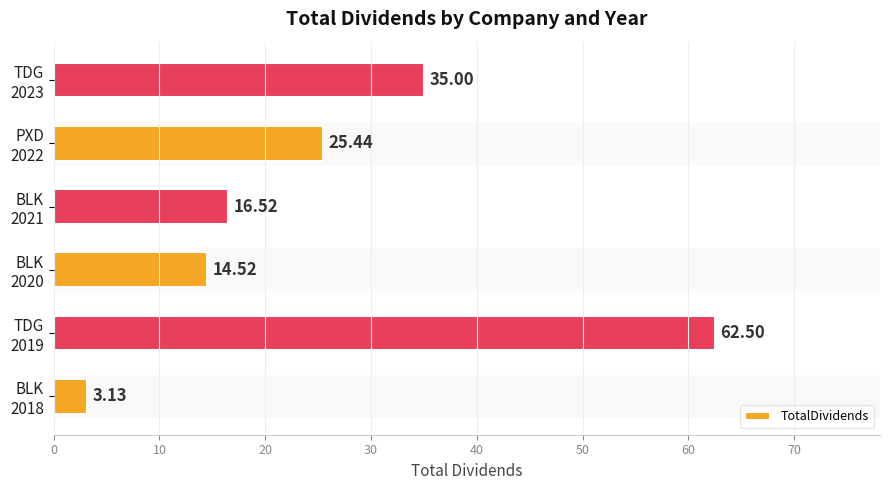

What is the difference between the second highest and minimum values?

31.9